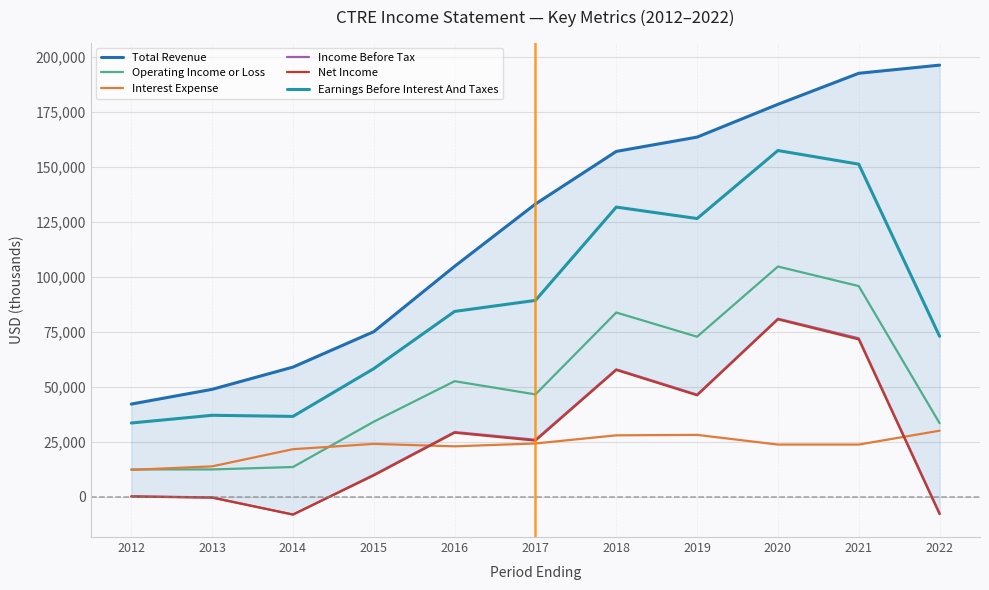

Where does the Income Before Tax series first go above 25900?

2016